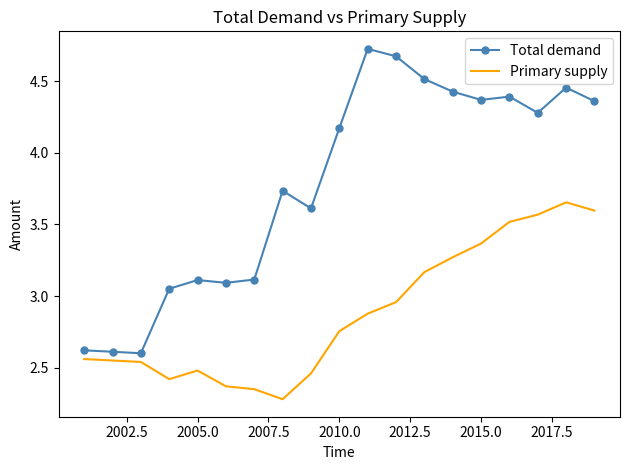

Count the number of data series in this chart.

2